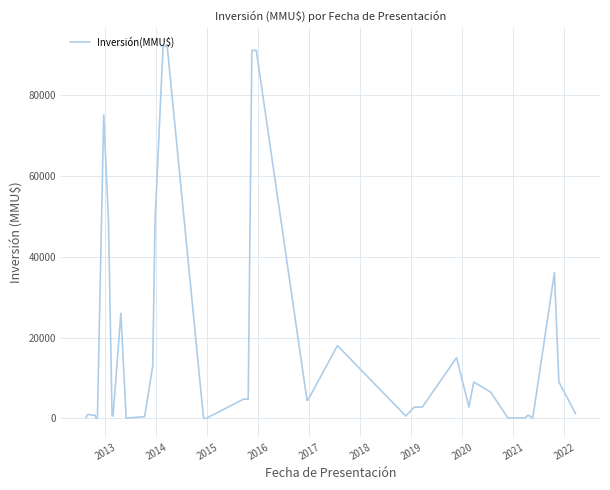

What is the maximum value shown in the chart?

92000